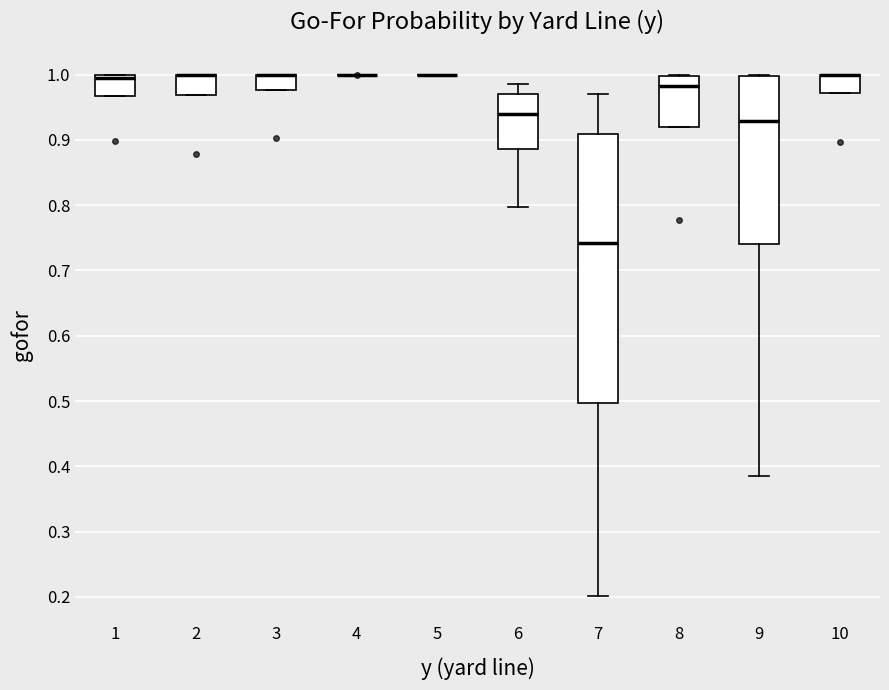

Reading left to right, transcribe this box plot: for each box, give where its median line is, the range the box spans, and where its two whiskers end, as read against the y-axis. The values are not printed on the chart, so give them approximately, as read against the axis.

1: median 0.99, box 0.97 to 1.00, whiskers 0.97 to 1.00
2: median 1.00 (drawn on the box's upper edge), box 0.97 to 1.00, whiskers 0.97 to 1.00
3: median 1.00 (drawn on the box's upper edge), box 0.98 to 1.00, whiskers 0.98 to 1.00
4: box collapsed to a line at 1.00, whiskers 1.00 to 1.00
5: box collapsed to a line at 1.00, whiskers 1.00 to 1.00
6: median 0.94, box 0.89 to 0.97, whiskers 0.80 to 0.99
7: median 0.74, box 0.50 to 0.91, whiskers 0.20 to 0.97
8: median 0.98, box 0.92 to 1.00, whiskers 0.92 to 1.00
9: median 0.93, box 0.74 to 1.00, whiskers 0.39 to 1.00
10: median 1.00 (drawn on the box's upper edge), box 0.97 to 1.00, whiskers 0.97 to 1.00